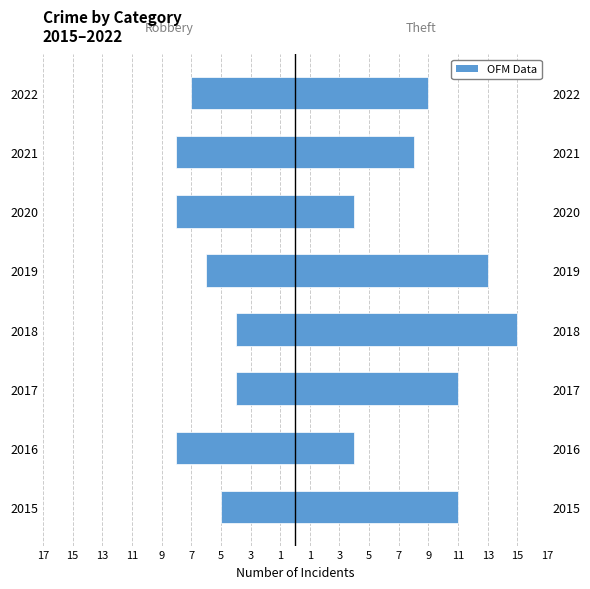

Which series has the widest spread of values?

Theft